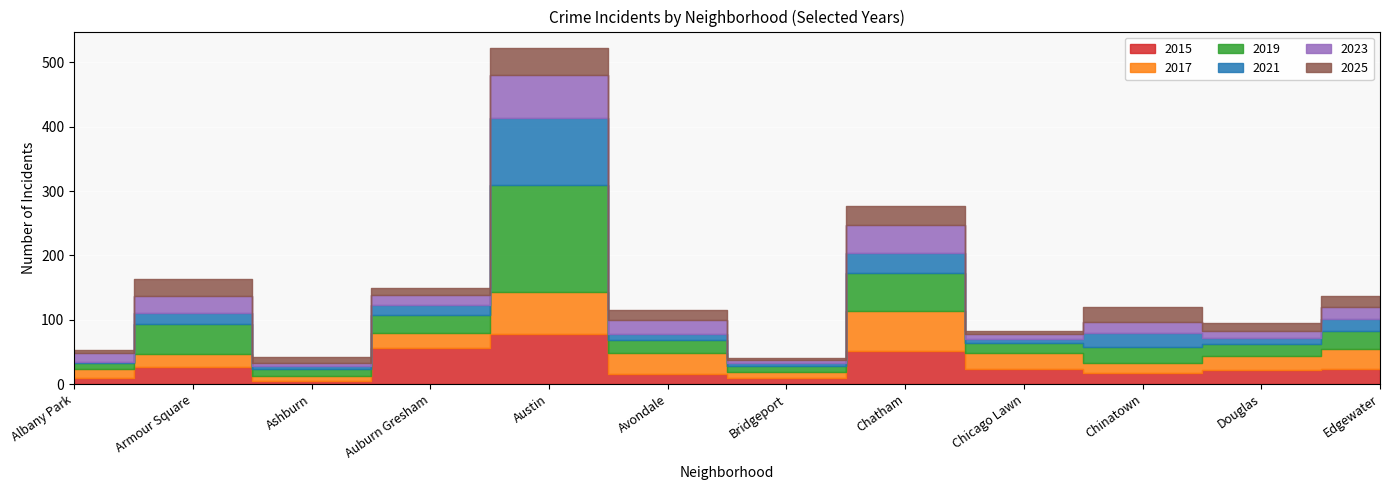

Which has a higher value, Albany Park or Bridgeport?

Albany Park